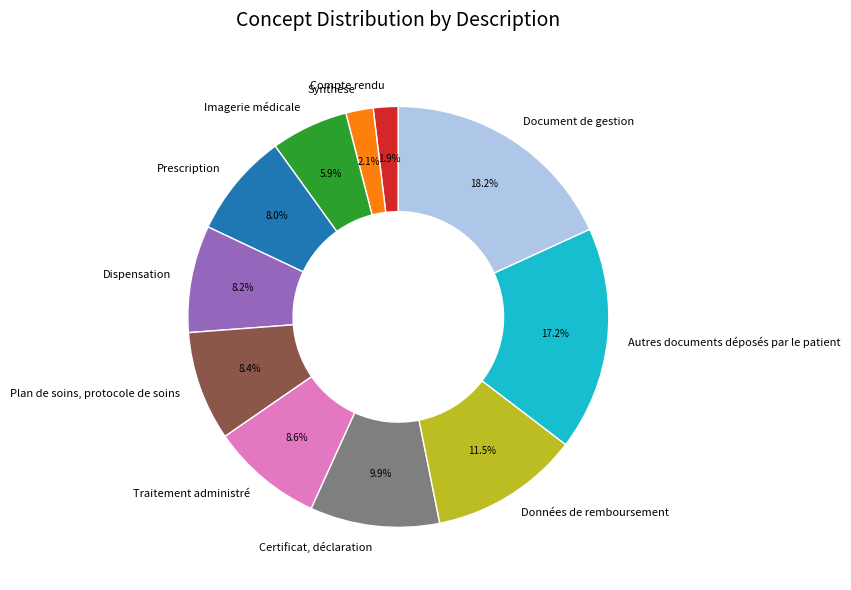

What is the largest slice in the pie chart?

Document de gestion